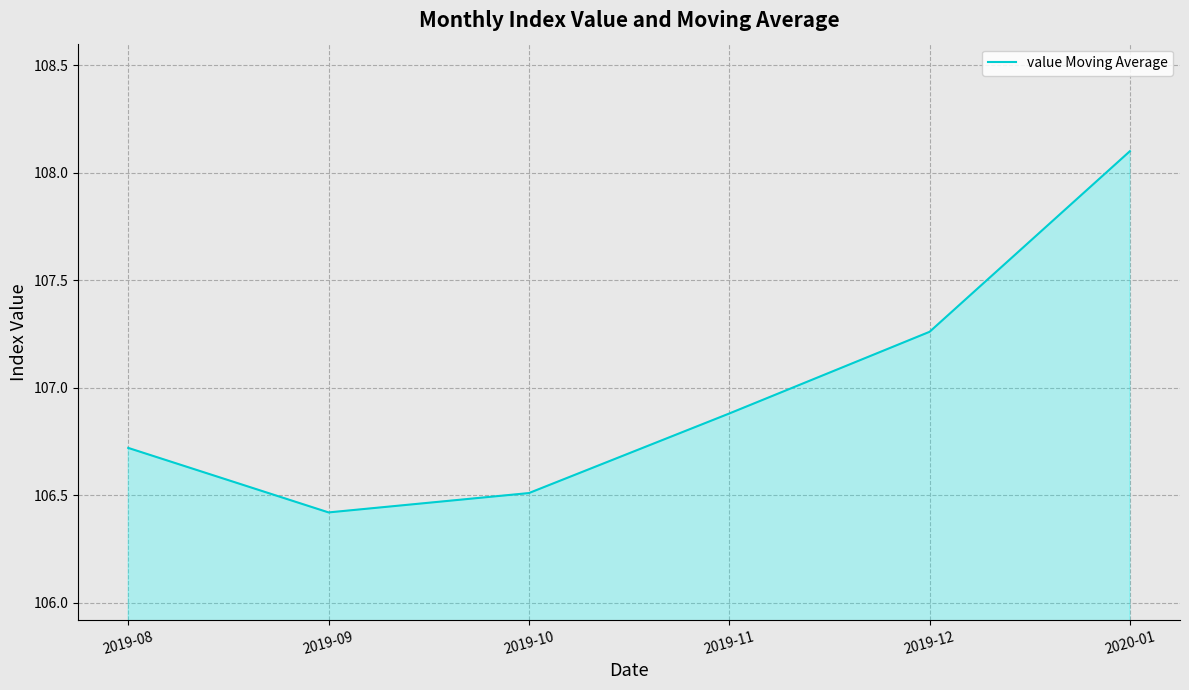

True or false: there are more than 2 points higher than both neighbors.

False